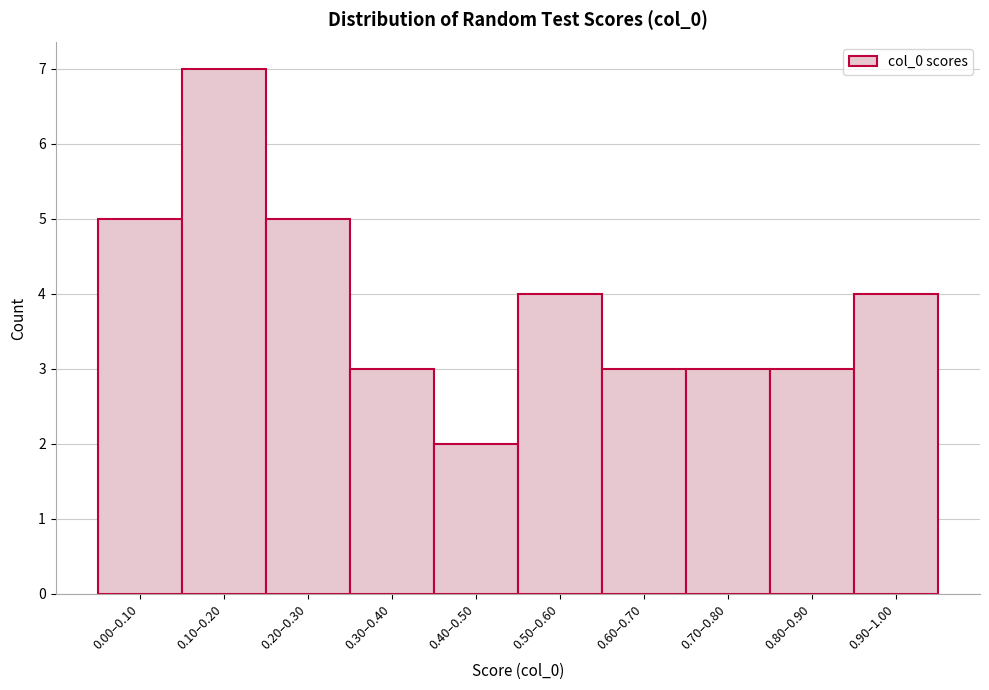

Reading left to right, list all the values displayed in this chart.

0.00–0.10=5	0.10–0.20=7	0.20–0.30=5	0.30–0.40=3	0.40–0.50=2	0.50–0.60=4	0.60–0.70=3	0.70–0.80=3	0.80–0.90=3	0.90–1.00=4